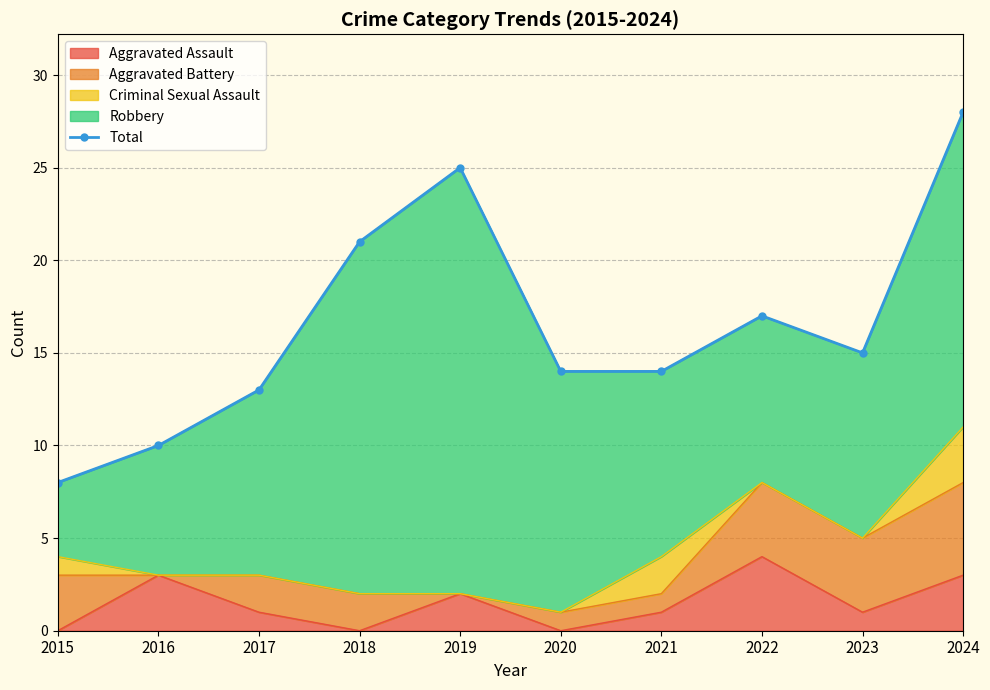

At which category does the data reach its first local valley?

2023